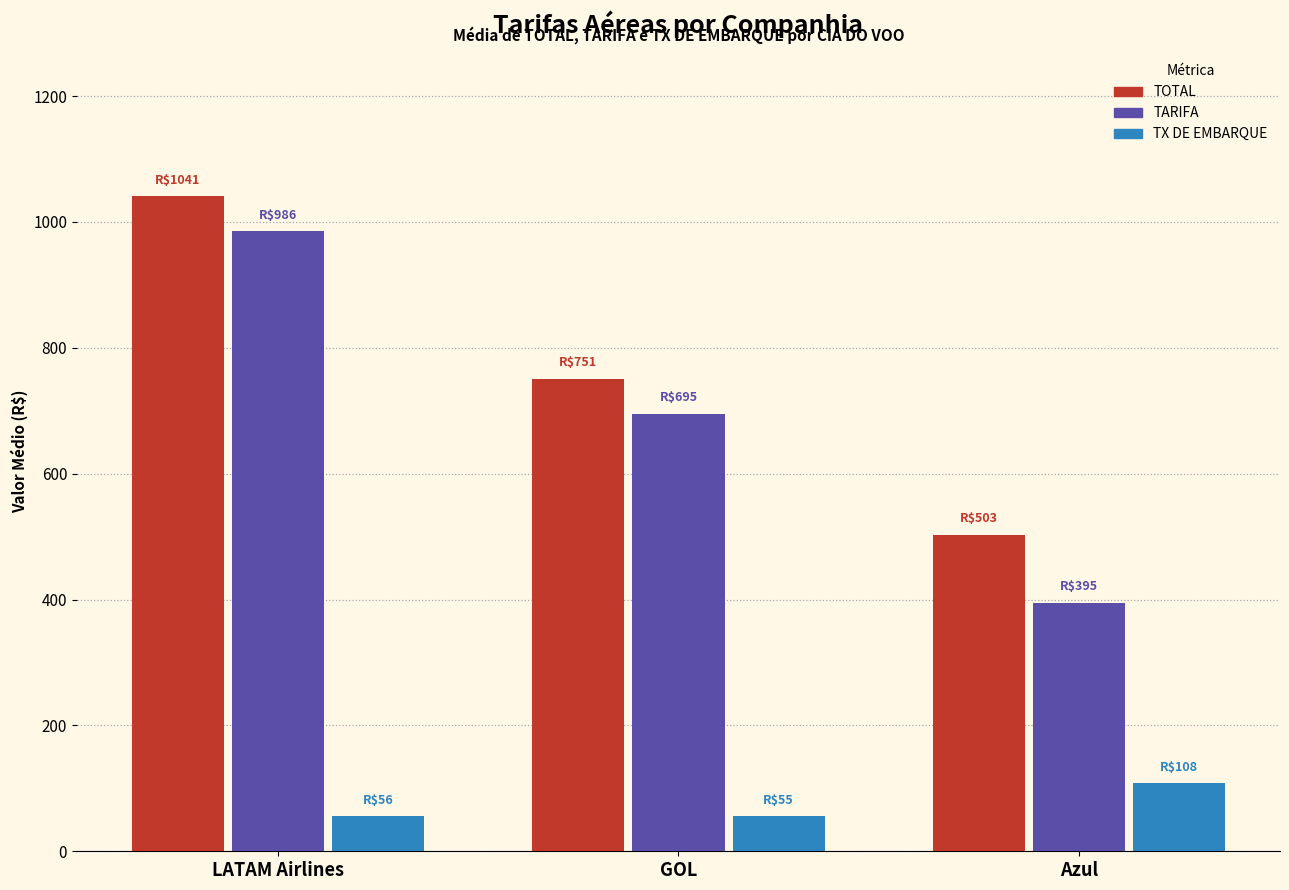

Is it true that TX DE EMBARQUE equals 55.4 at GOL?

True